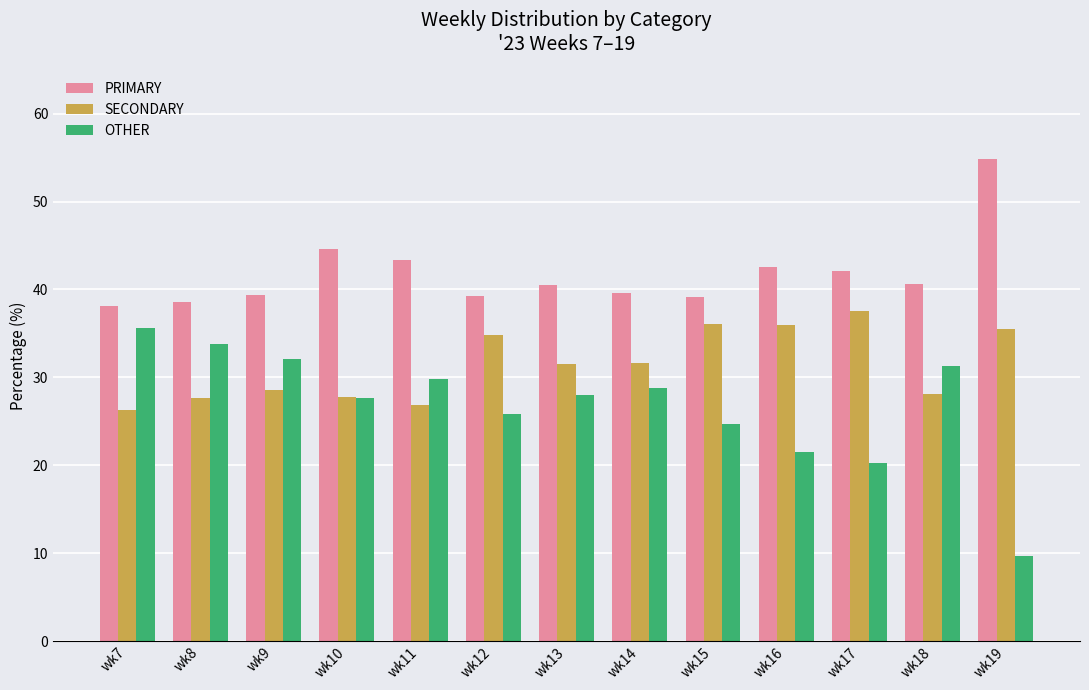

At which label is SECONDARY closest to 31?

wk13